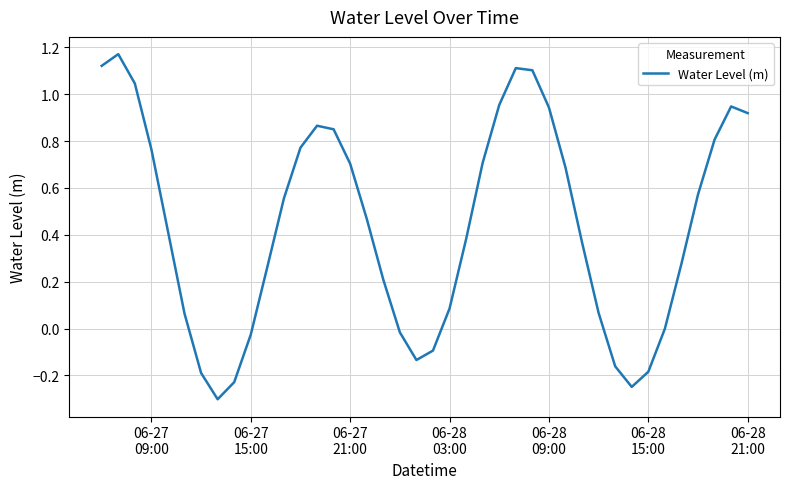

What is the minimum value shown in the chart?

-0.3